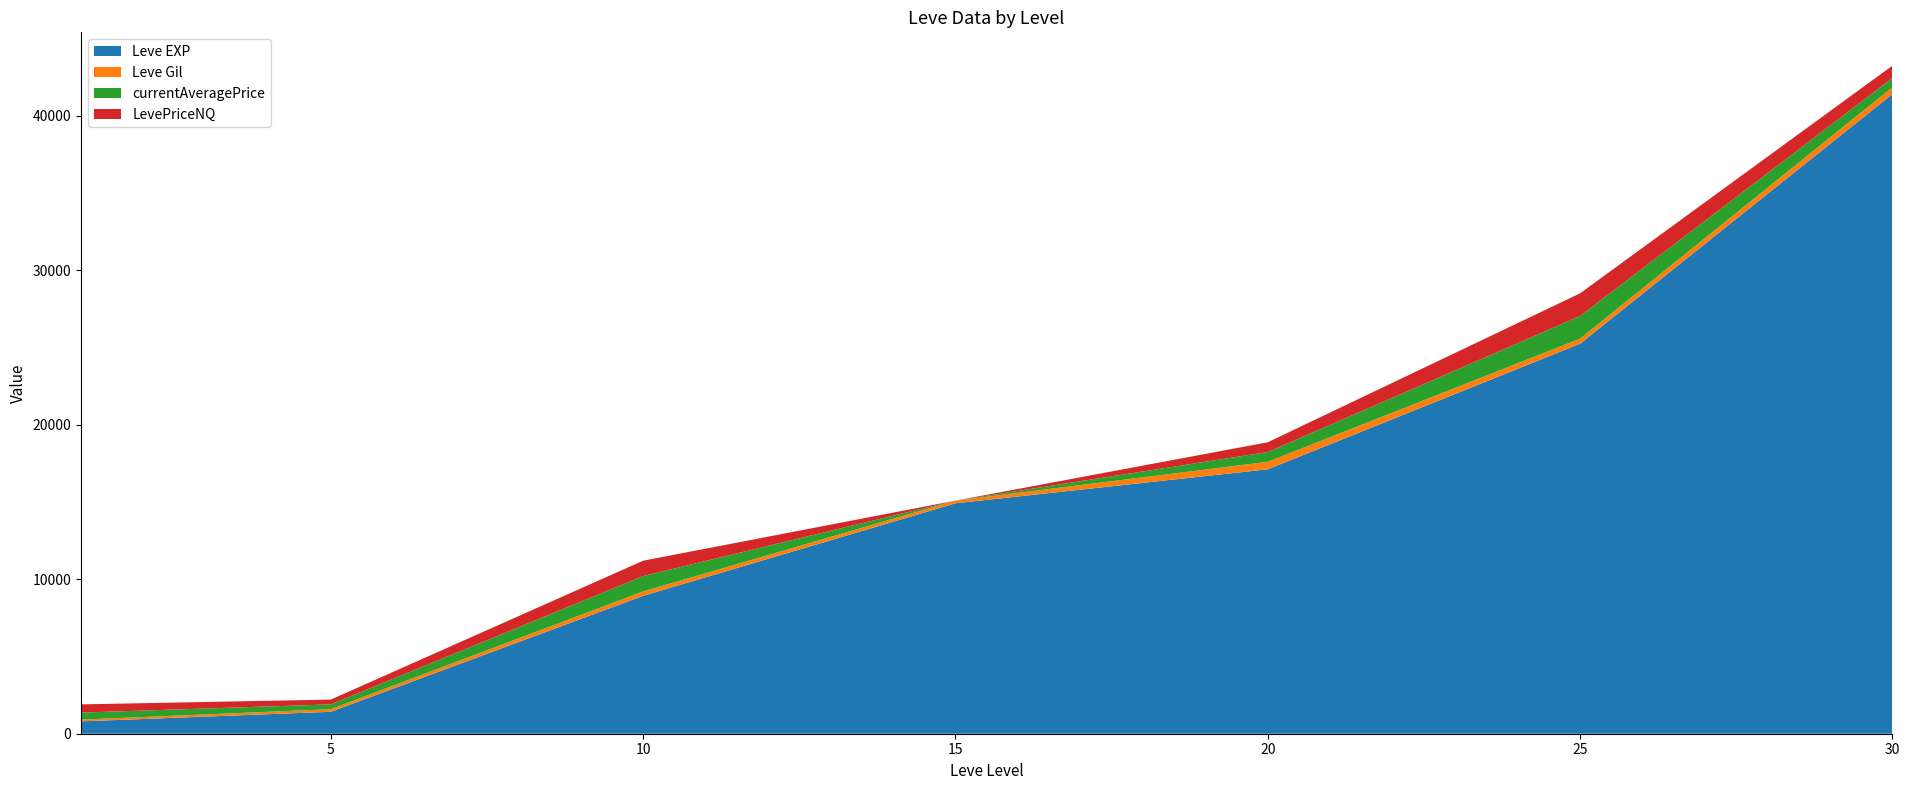

Reading right to left, list all the values displayed in this chart.

Leve EXP: 41410.0	25250.0	17120.0	14920.0	8930.0	1420.0	800.0
Leve Gil: 440.0	326.0	485.0	172.0	284.0	169.0	113.0
currentAveragePrice: 600.0	1467.9	632.7	0.0	994.8	311.0	454.9
LevePriceNQ: 800.3	1467.9	632.7	0.0	993.8	311.0	532.5